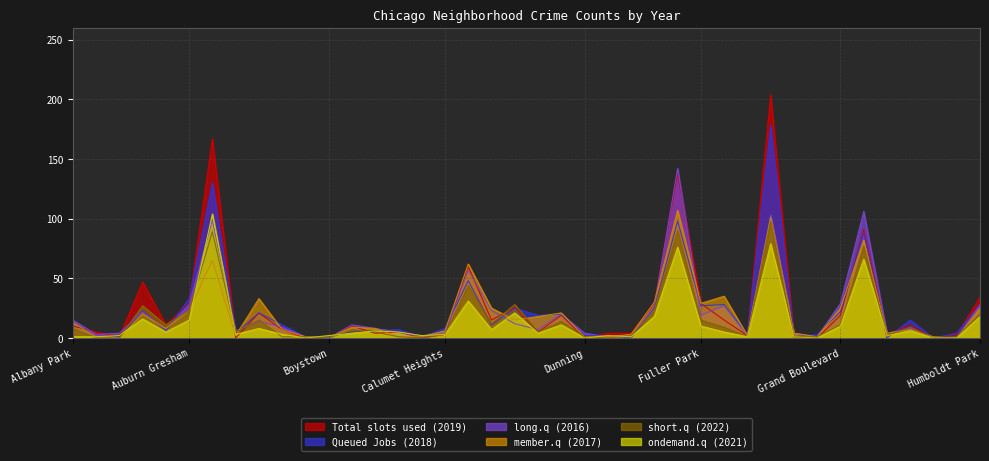

What are all the series names shown in the legend?

Total slots used (2019), Queued Jobs (2018), long.q (2016), member.q (2017), short.q (2022), ondemand.q (2021)